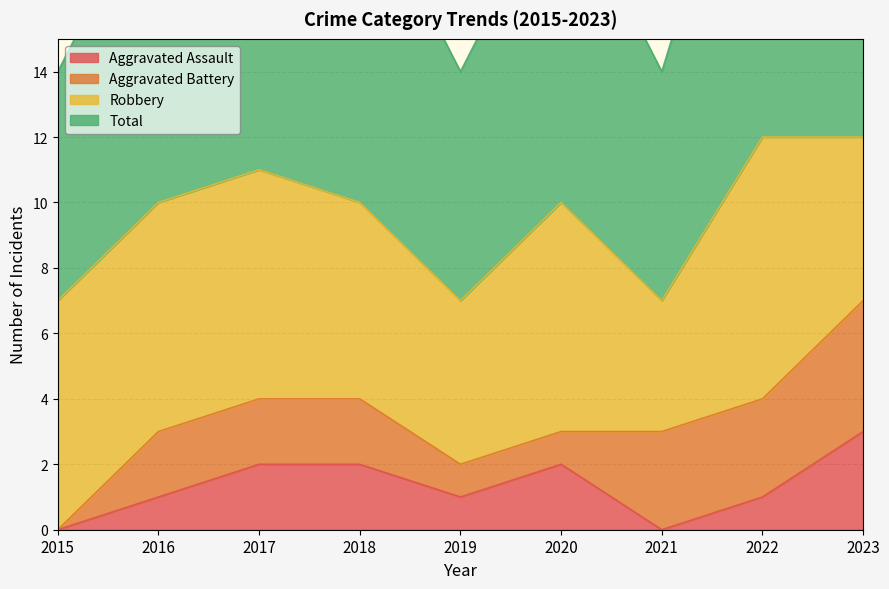

At which label is Aggravated Assault closest to 1?

2016